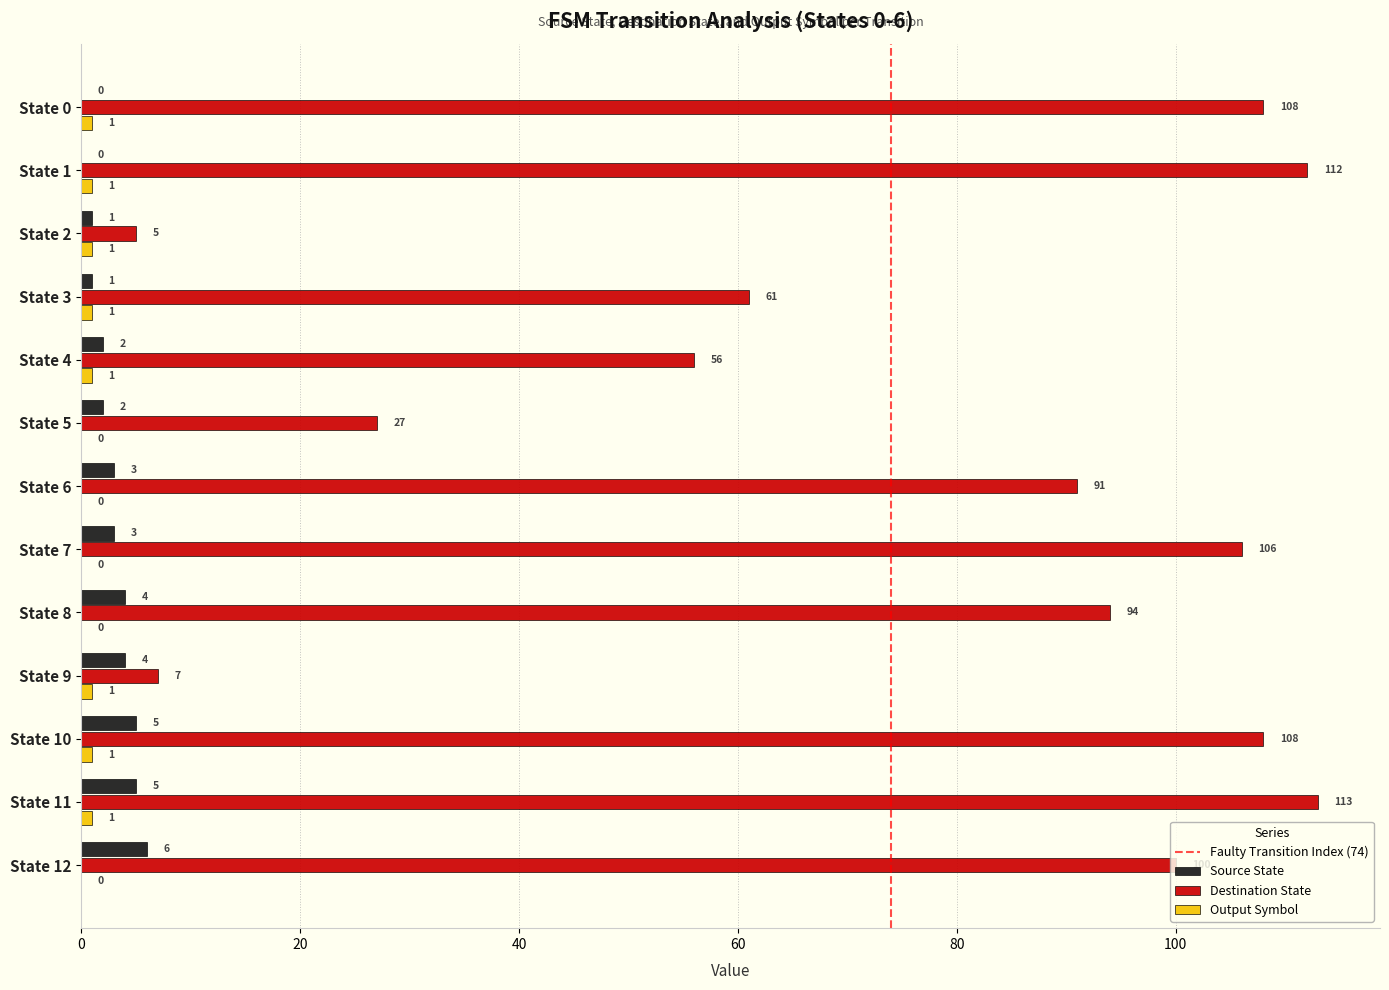

What is the average value of the Source State series?

3